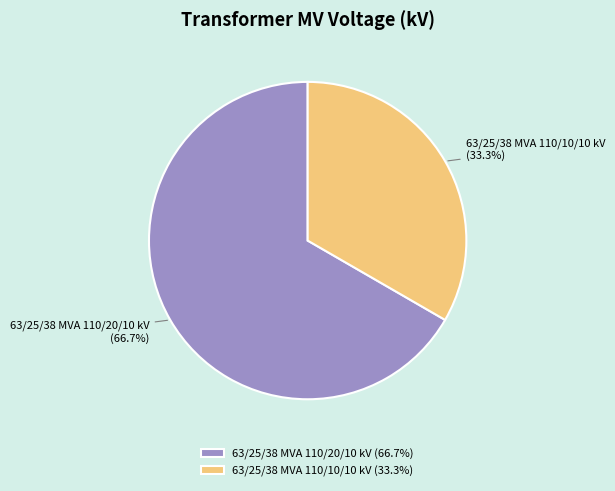

Is it true that 63/25/38 MVA 110/20/10 kV is 67% of the pie?

True